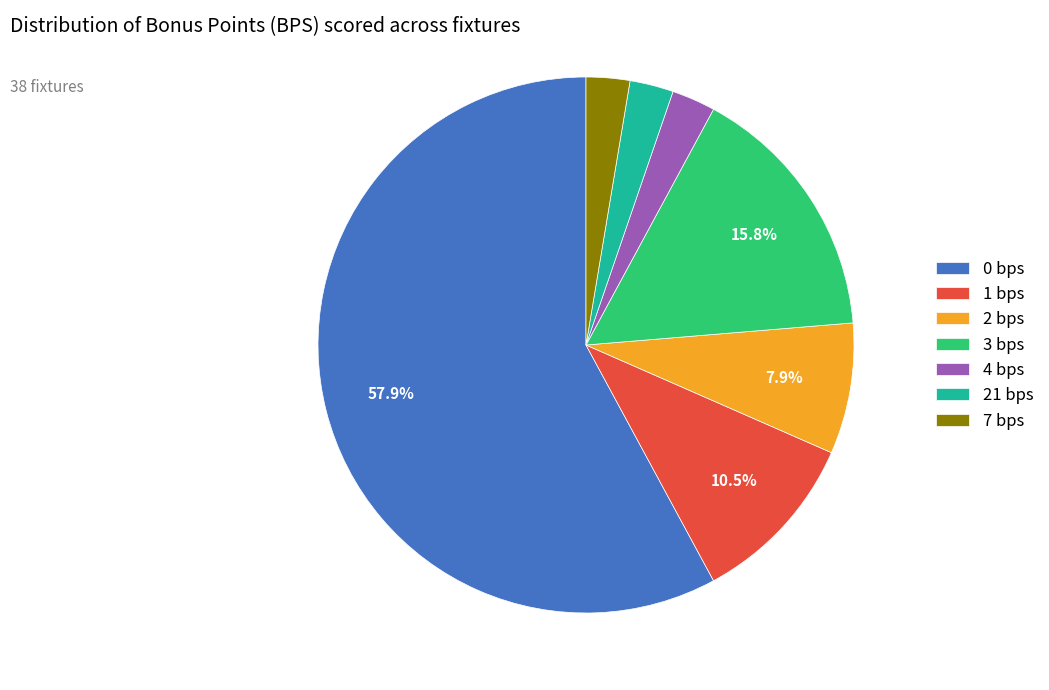

True or false: 4 bps accounts for 3% of the total.

True